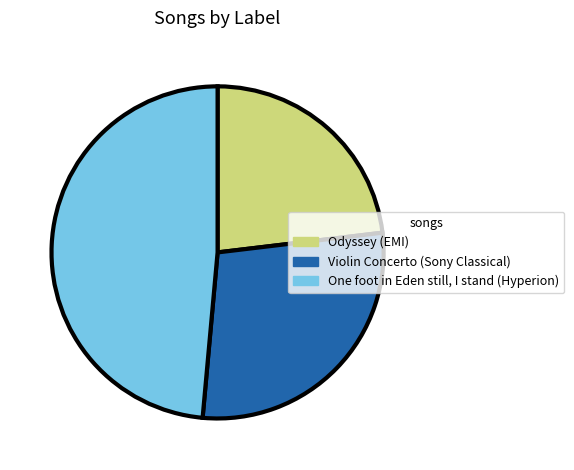

Do Violin Concerto (Sony Classical) and One foot in Eden still, I stand (Hyperion) together represent more than half of the pie?

Yes